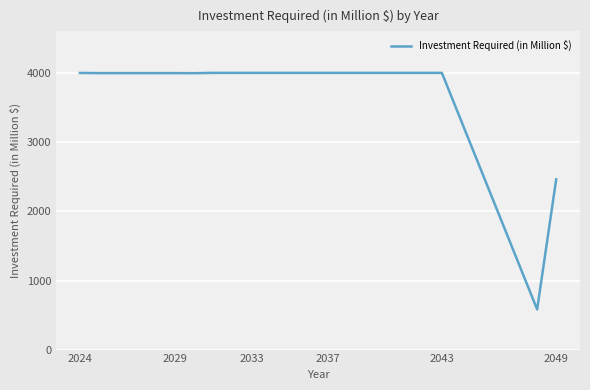

What is the greatest value displayed?

4005.6